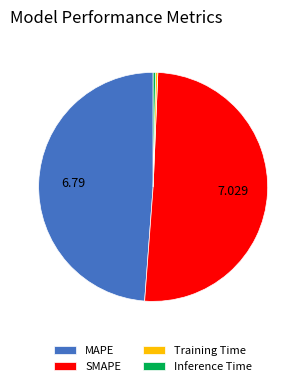

How many slices are in this pie chart?

4